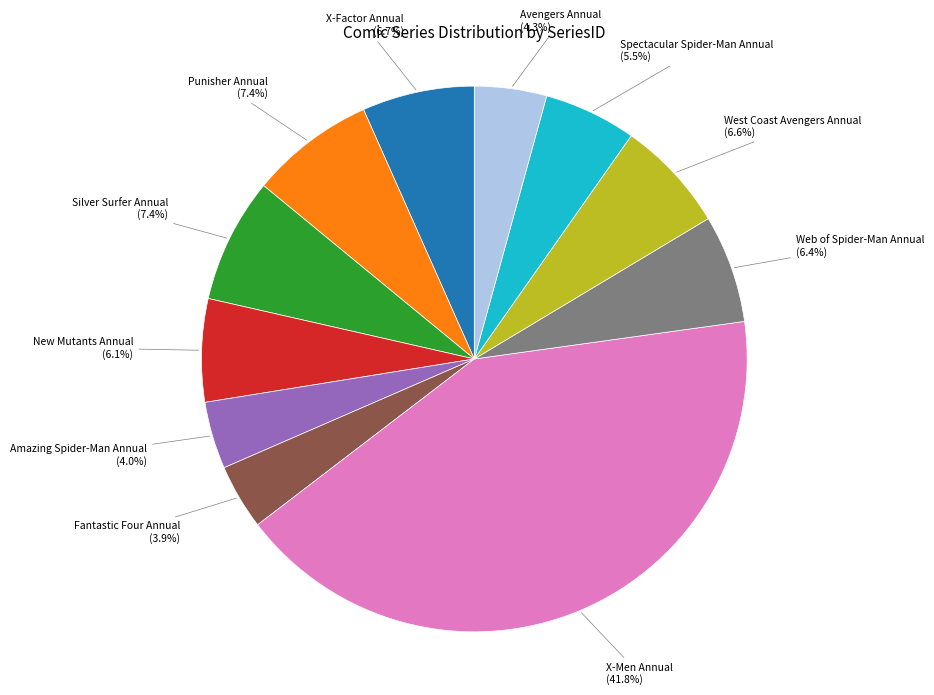

Is there a majority slice in this chart?

No